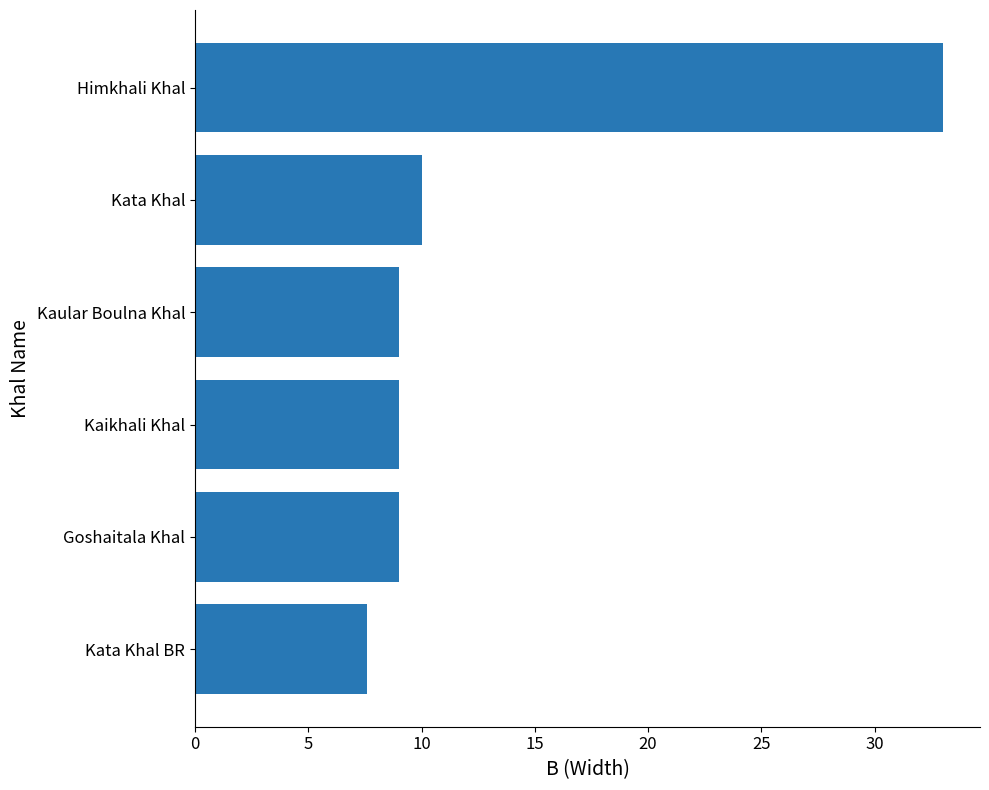

The chart shows a value of 16.0 at Kata Khal. True or false?

False